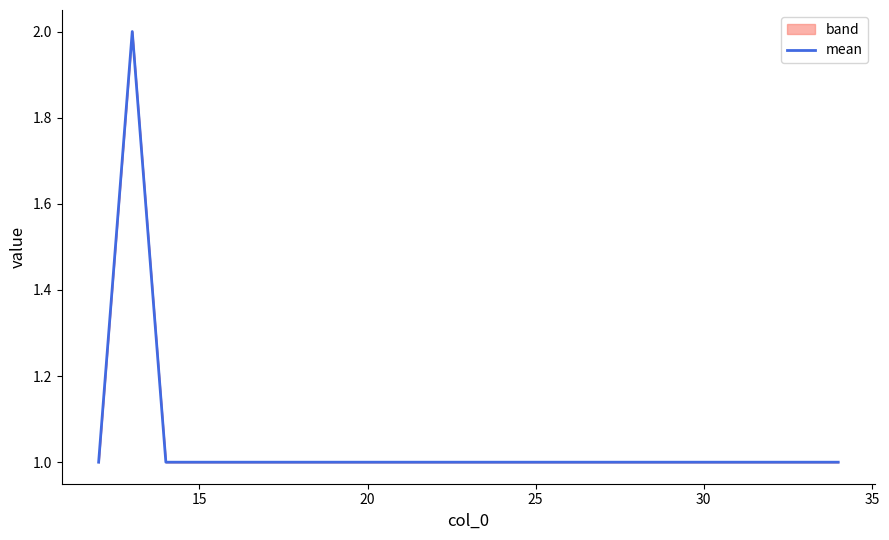

Reading left to right, what are all the values shown in this chart?

1	2	1	1	1	1